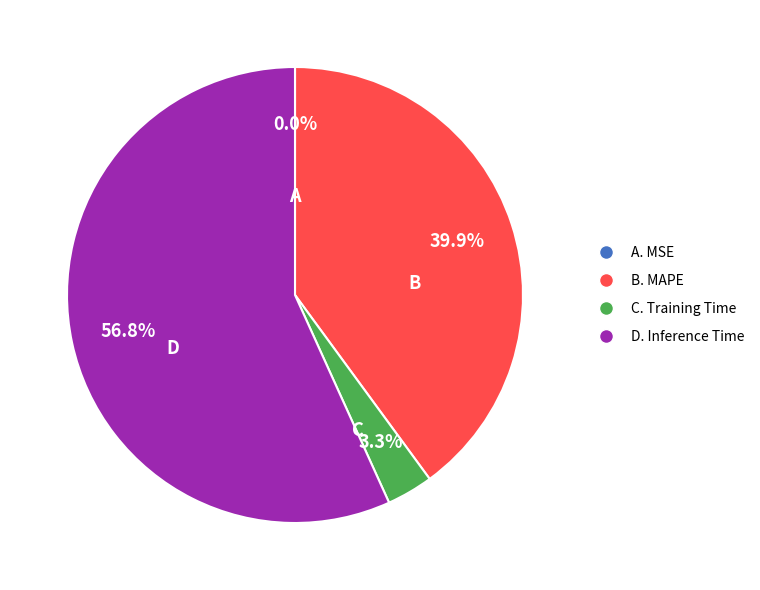

Which slice represents more than half of the pie?

D. Inference Time